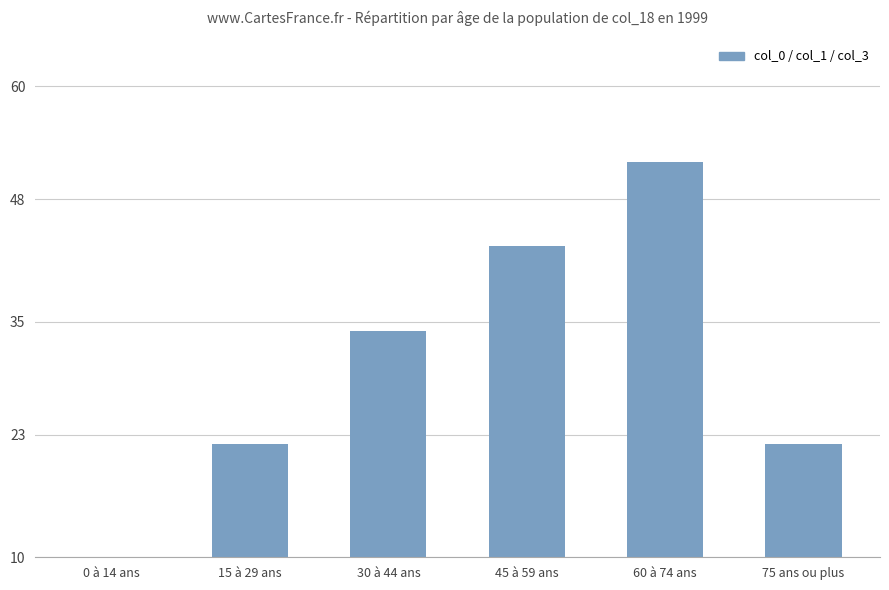

Count the number of categories in the chart.

6